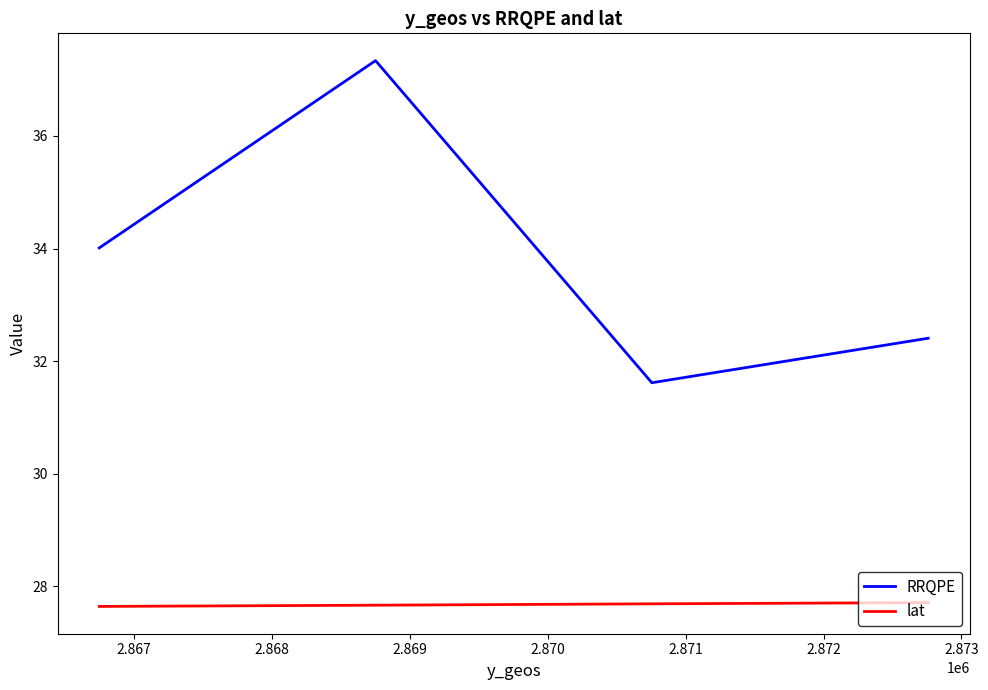

Count the number of categories in the chart.

4